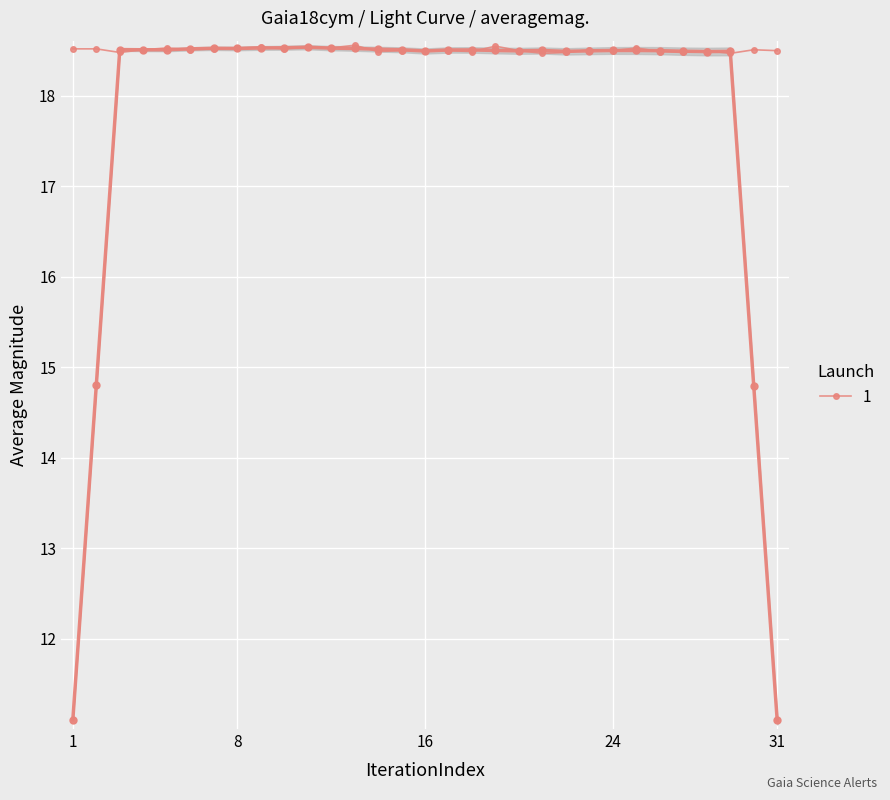

How many interior local valleys (lower than both neighbors) does the data have?

10